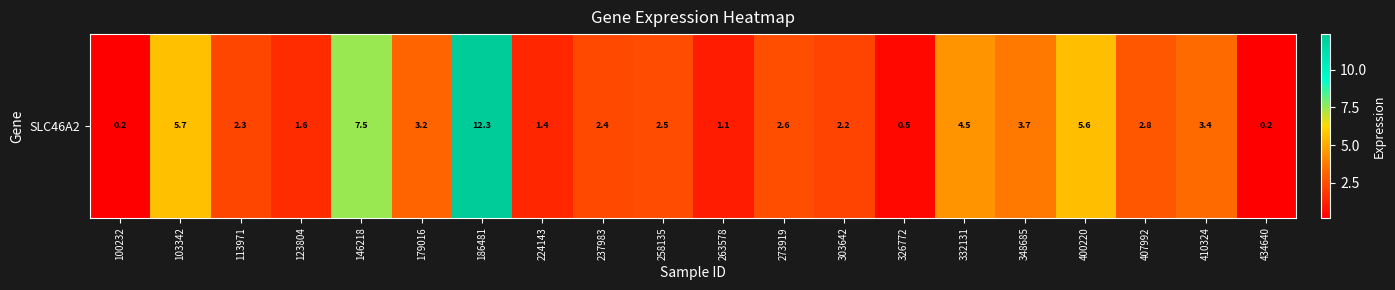

The value at 263578 is 1.7. True or false?

False